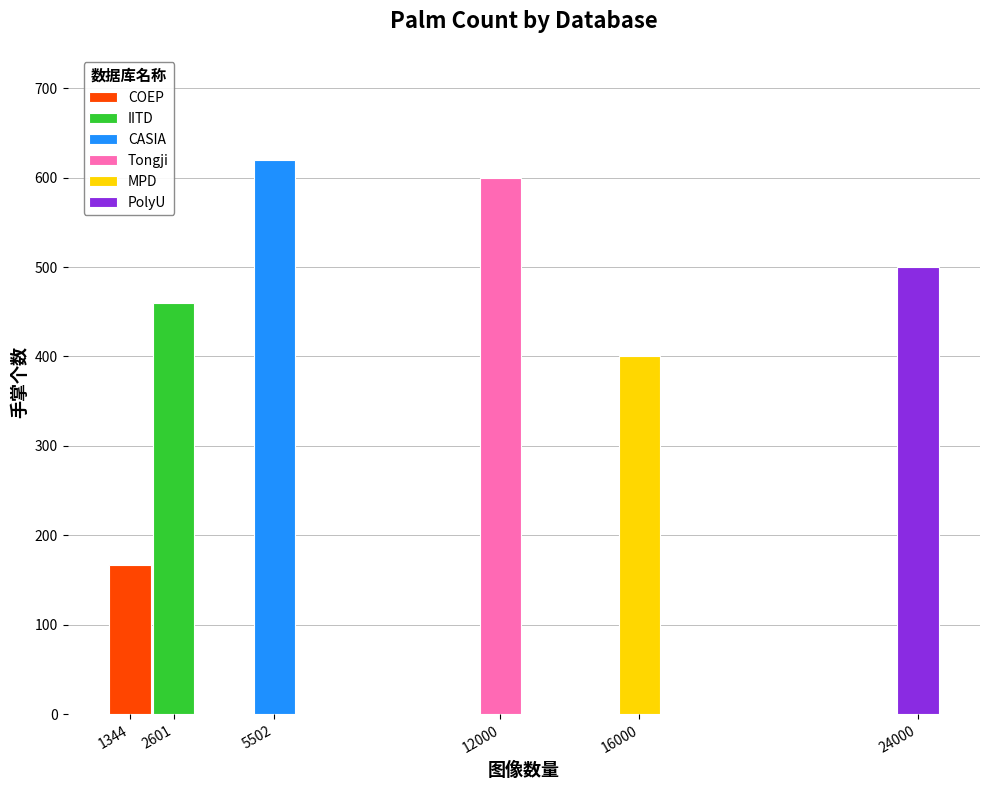

Does the chart contain any negative values?

No